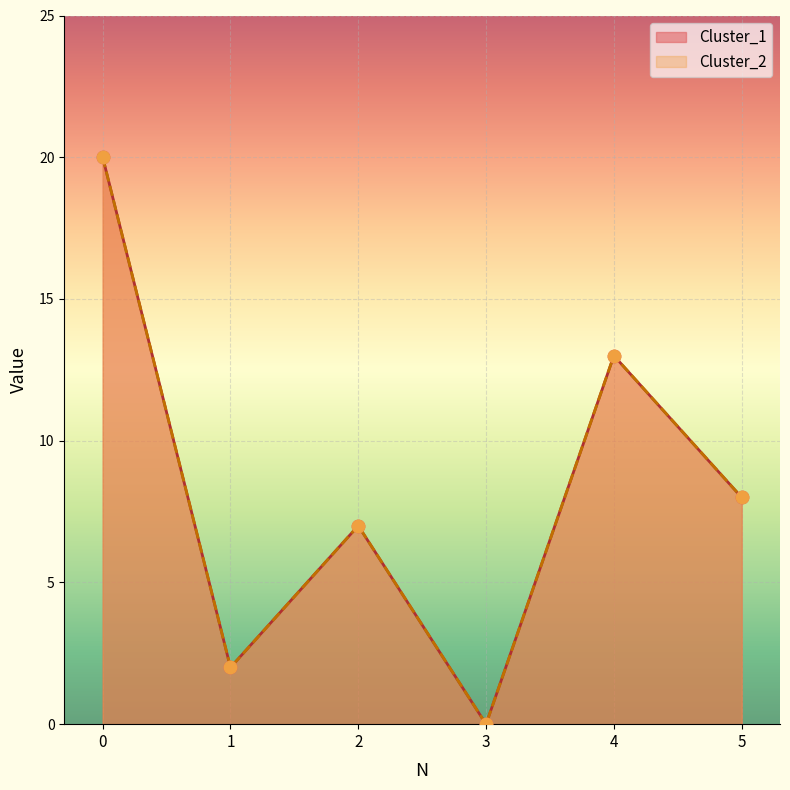

At how many categories does at least one series exceed 3?

4